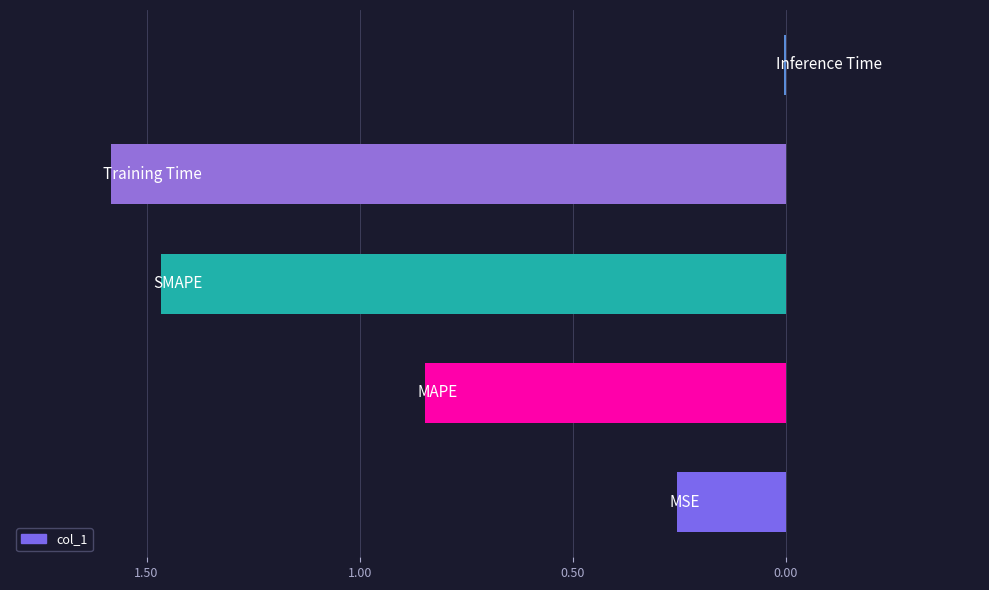

What is the sum of all values?

4.2